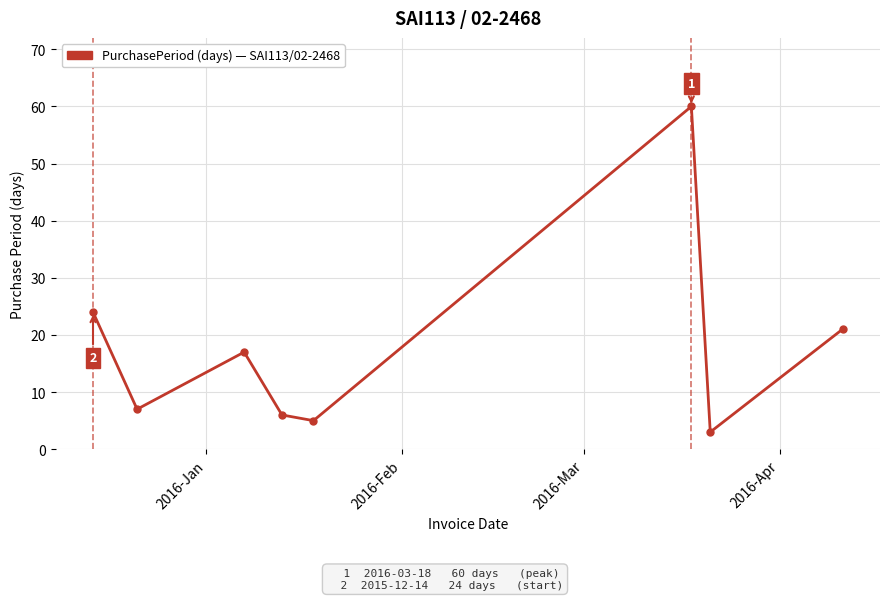

What is the smallest value displayed?

3